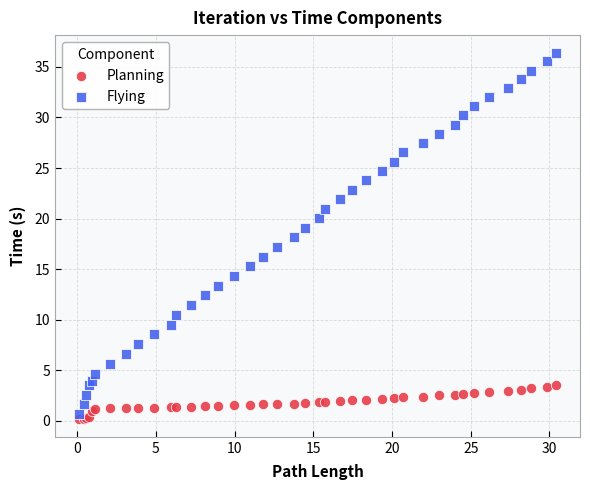

What is the X range (max minus min) for the scatter plot?

30.3